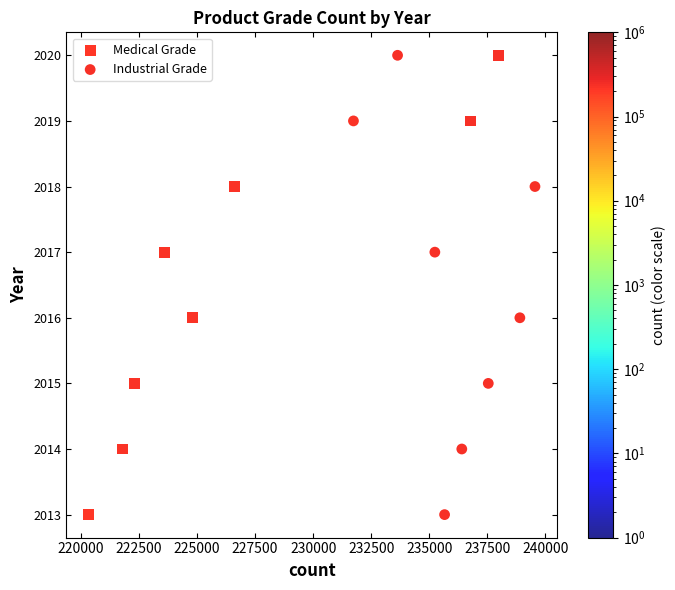

What are all the series names shown in the legend?

Medical Grade, Industrial Grade